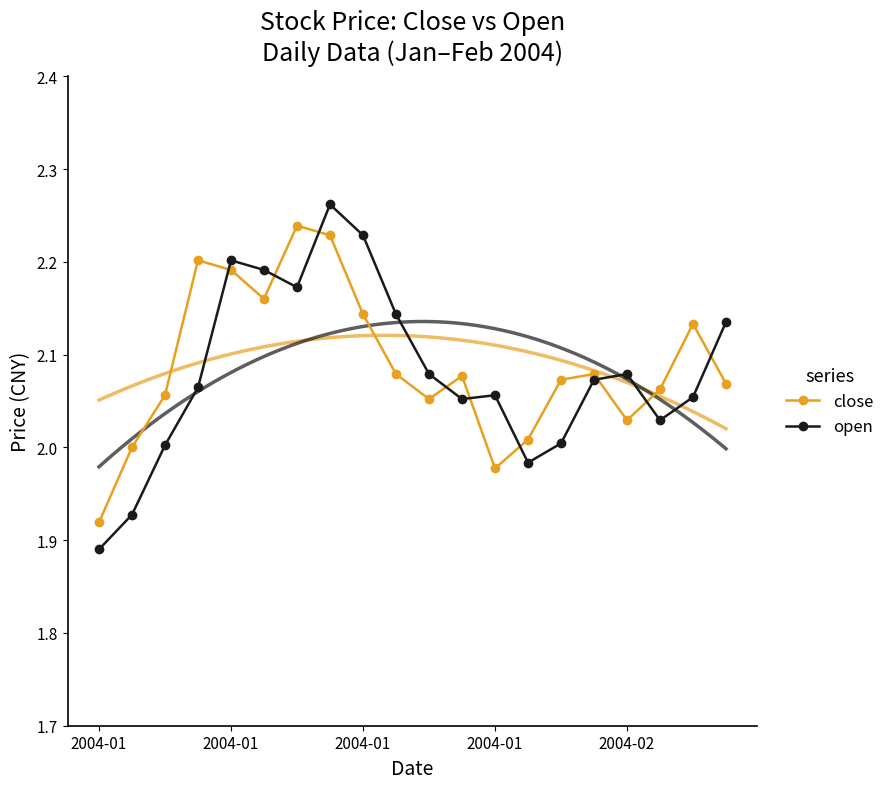

At how many categories does at least one series exceed 2?

19